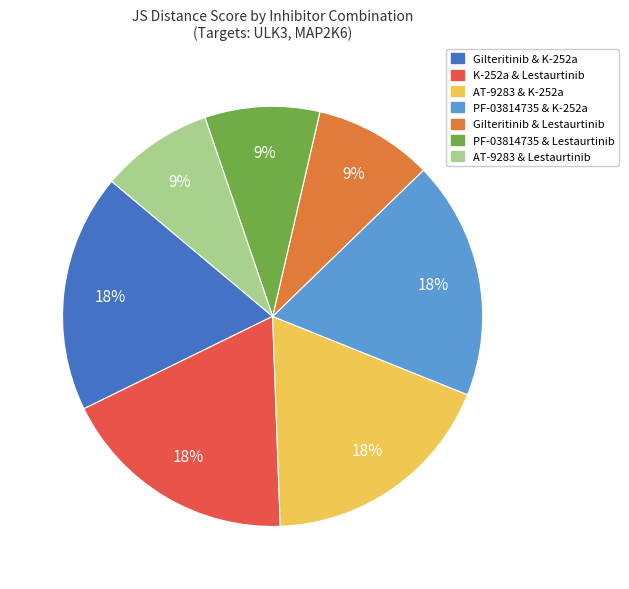

Is there a majority slice in this chart?

No